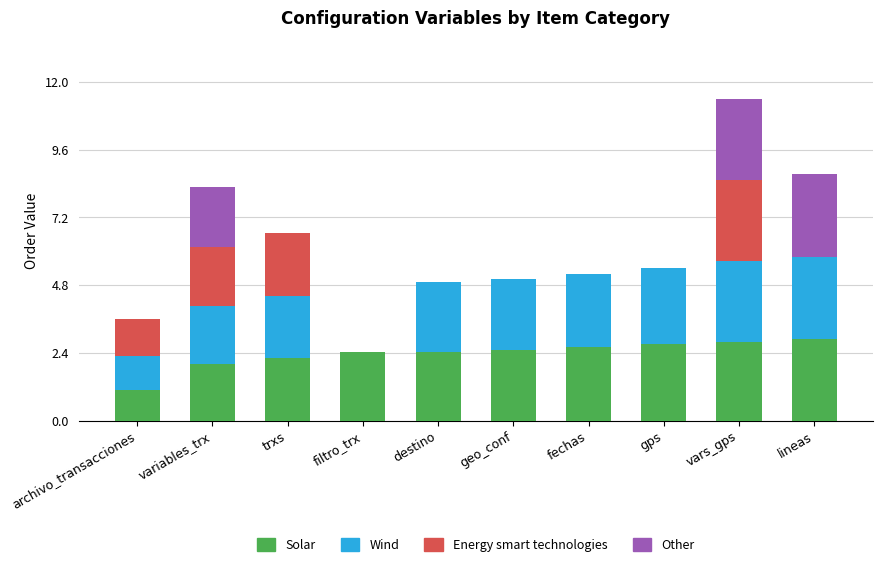

Count the number of categories in the chart.

10